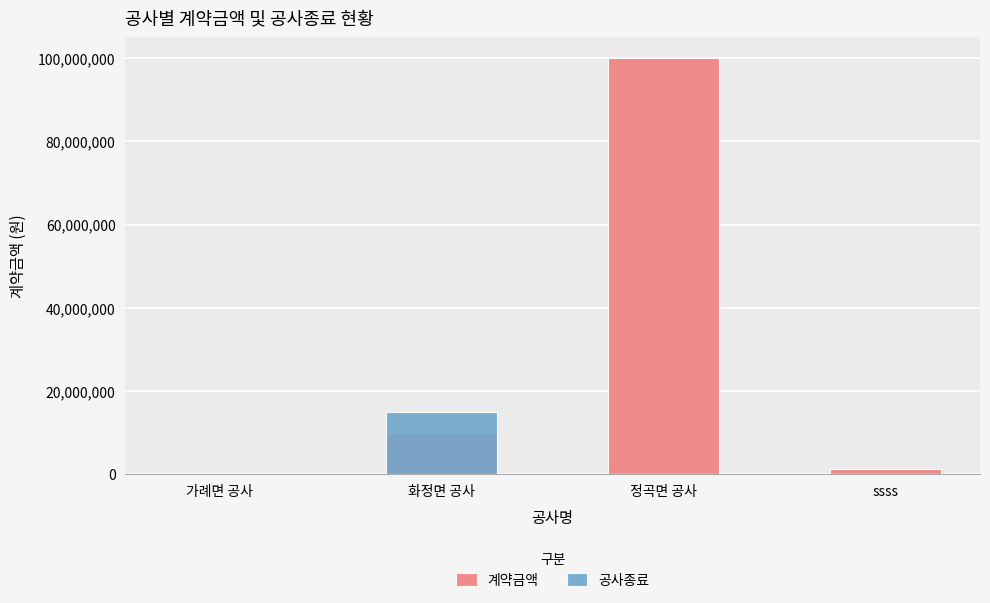

Between ssss and 가례면 공사, which is larger?

ssss